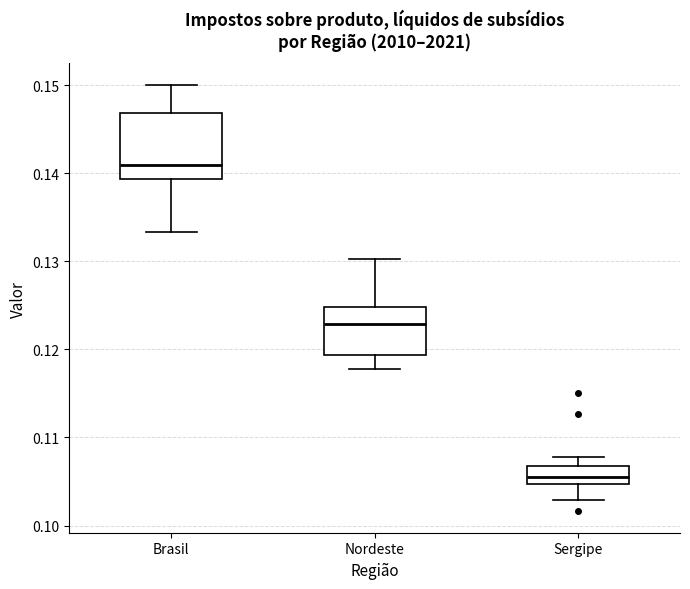

Reading left to right, transcribe this box plot: for each box, give where its median line is, the range the box spans, and where its two whiskers end, as read against the y-axis. The values are not printed on the chart, so give them approximately, as read against the axis.

Brasil: median 0.141, box 0.139 to 0.147, whiskers 0.133 to 0.150
Nordeste: median 0.123, box 0.119 to 0.125, whiskers 0.118 to 0.130
Sergipe: median 0.106, box 0.105 to 0.107, whiskers 0.103 to 0.108